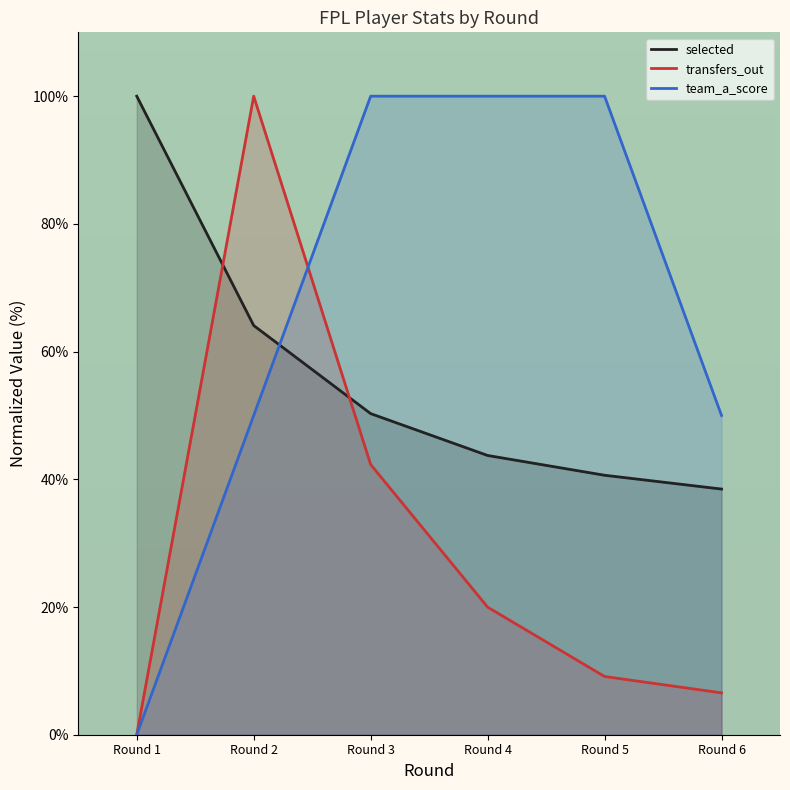

How many interior local peaks does the transfers_out series have?

1